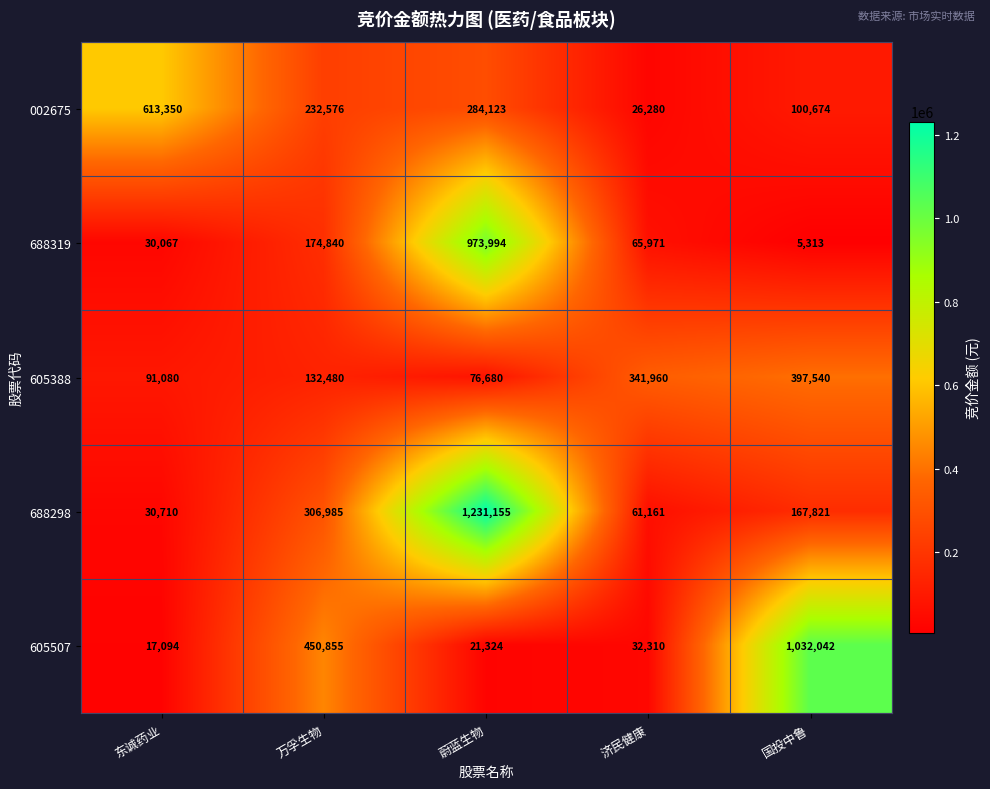

Which label corresponds to the largest value in the chart?

蔚蓝生物